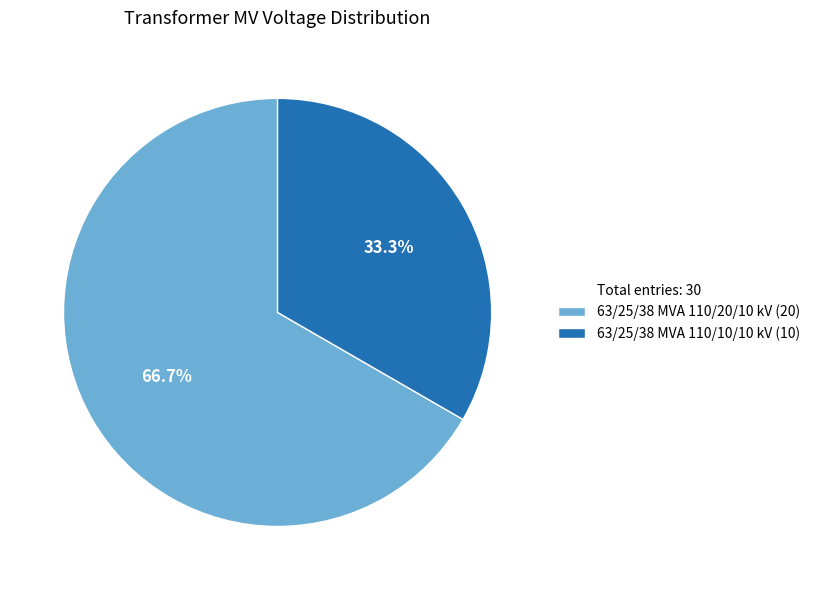

Does any single category account for the majority?

Yes